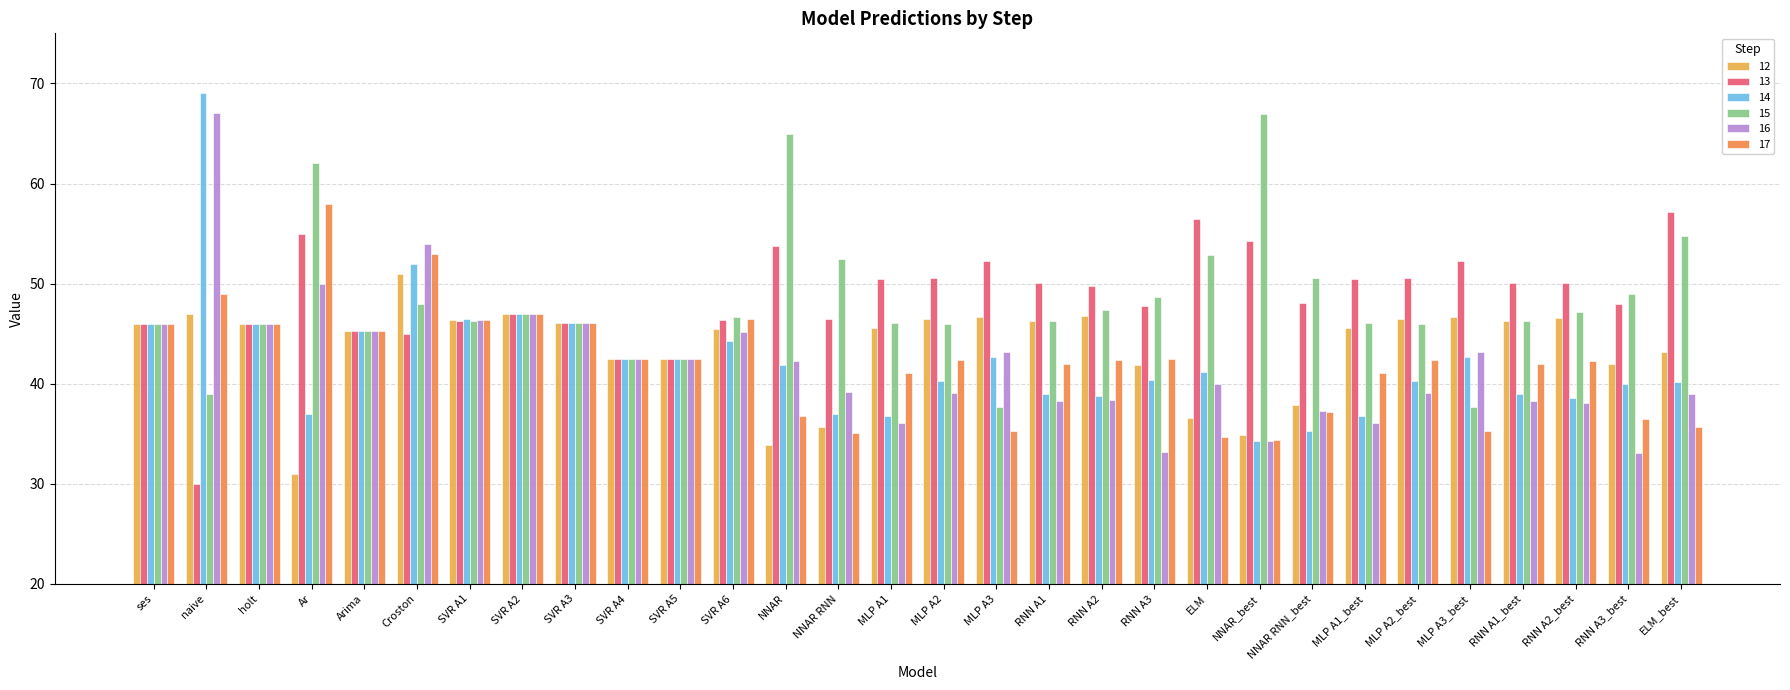

Is it true that 17 equals 16.6 at MLP A2?

False